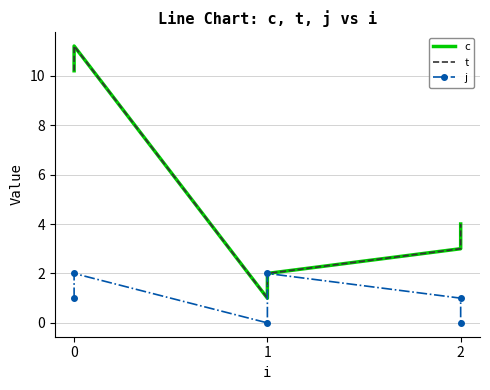

What is the difference between the second highest and minimum values in the c series?

9.2